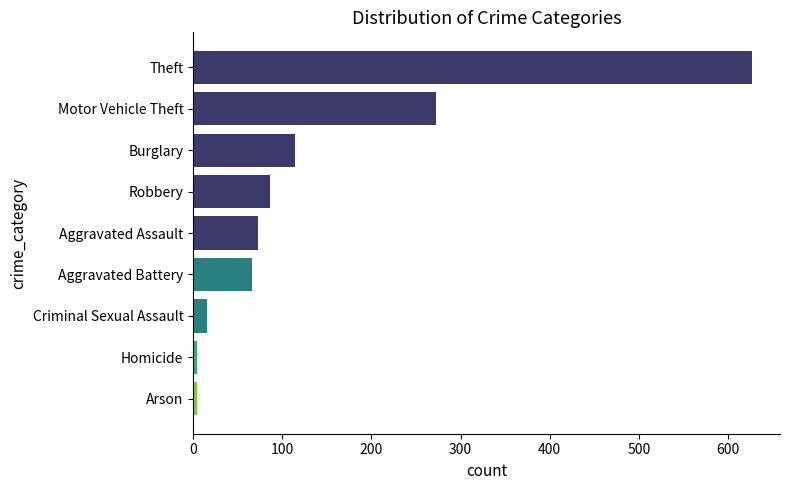

Which has a higher value, Arson or Burglary?

Burglary